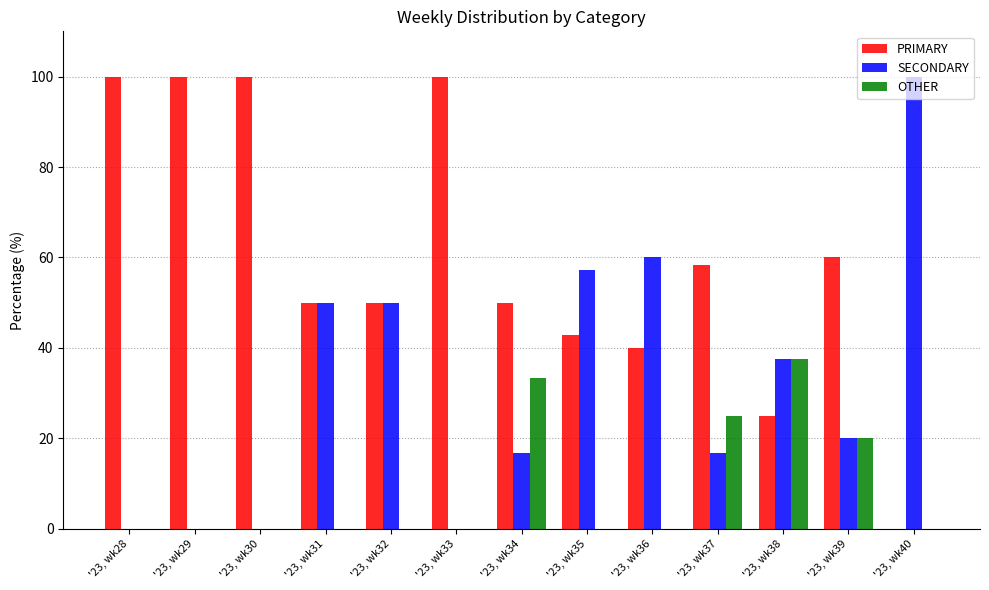

Count the OTHER values in the range 0 to 20.

10